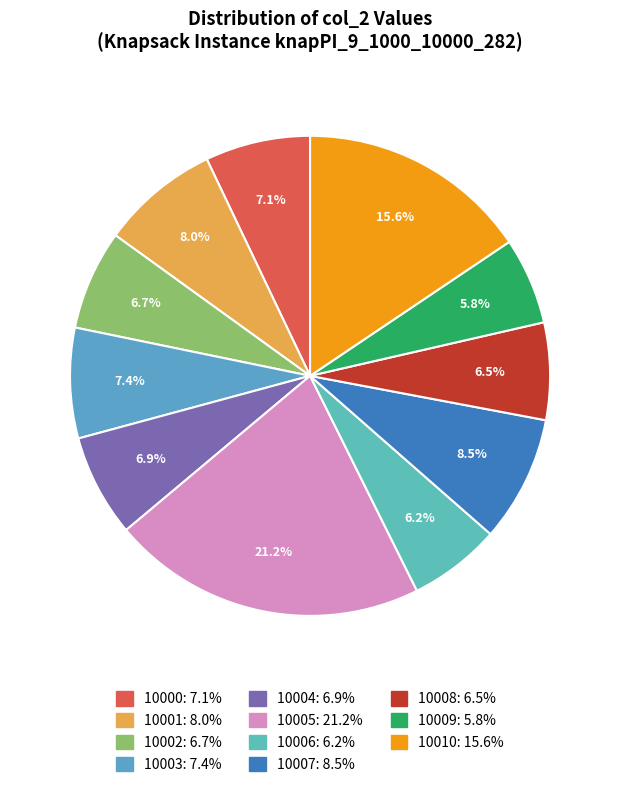

Which category has the smallest portion of the pie?

10009